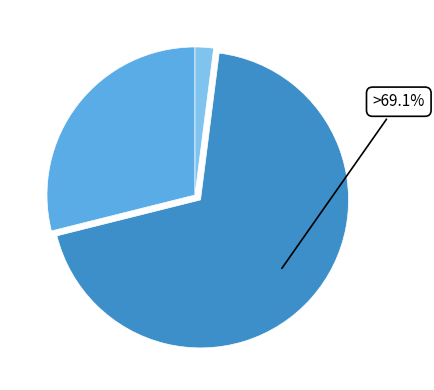

True or false: XAccuracy accounts for 17% of the total.

False